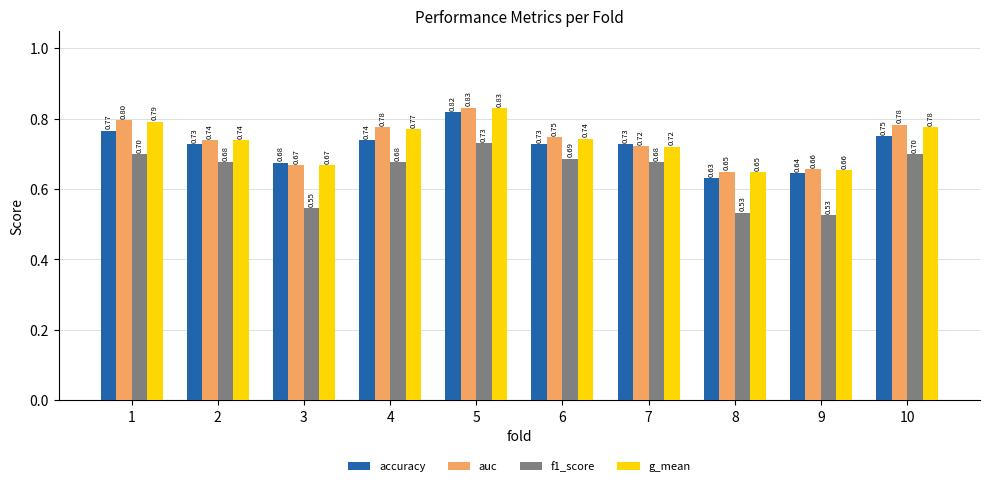

What is the difference between the highest and lowest values at 4?

0.1